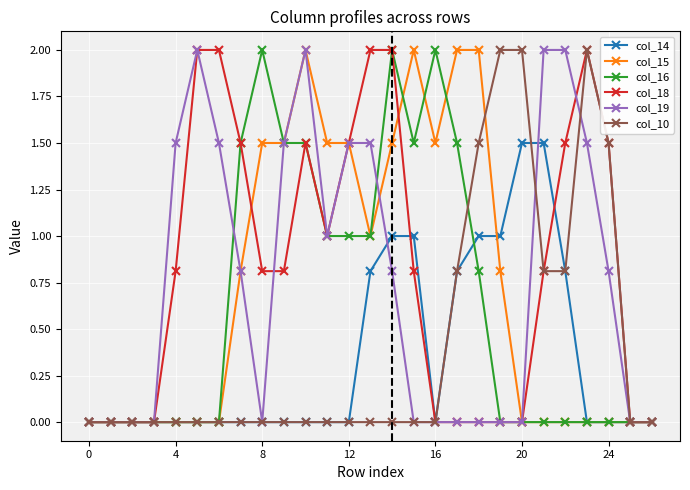

What is the average value of the col_15 series?

0.7